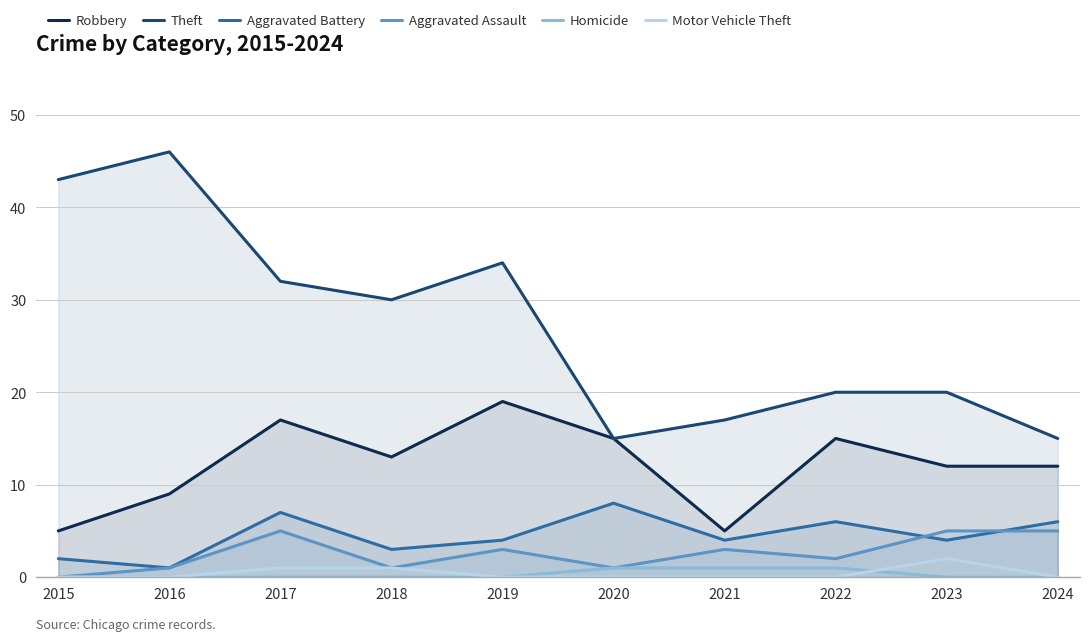

How many data points in Aggravated Battery are above 4?

4